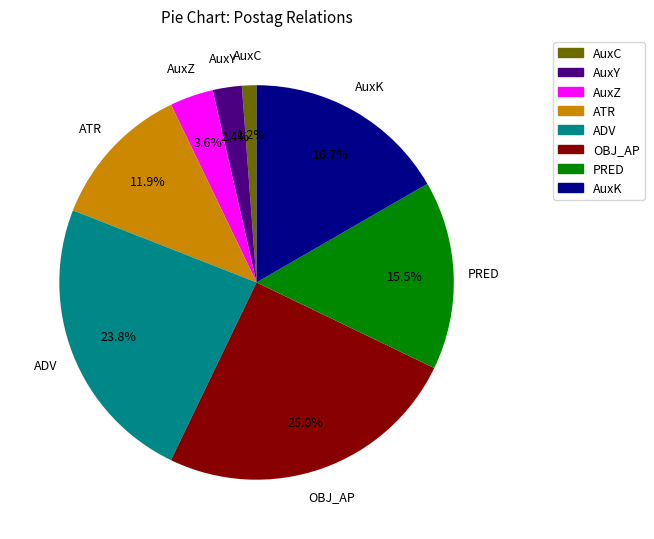

To the nearest percent, what portion does AuxZ represent?

4%